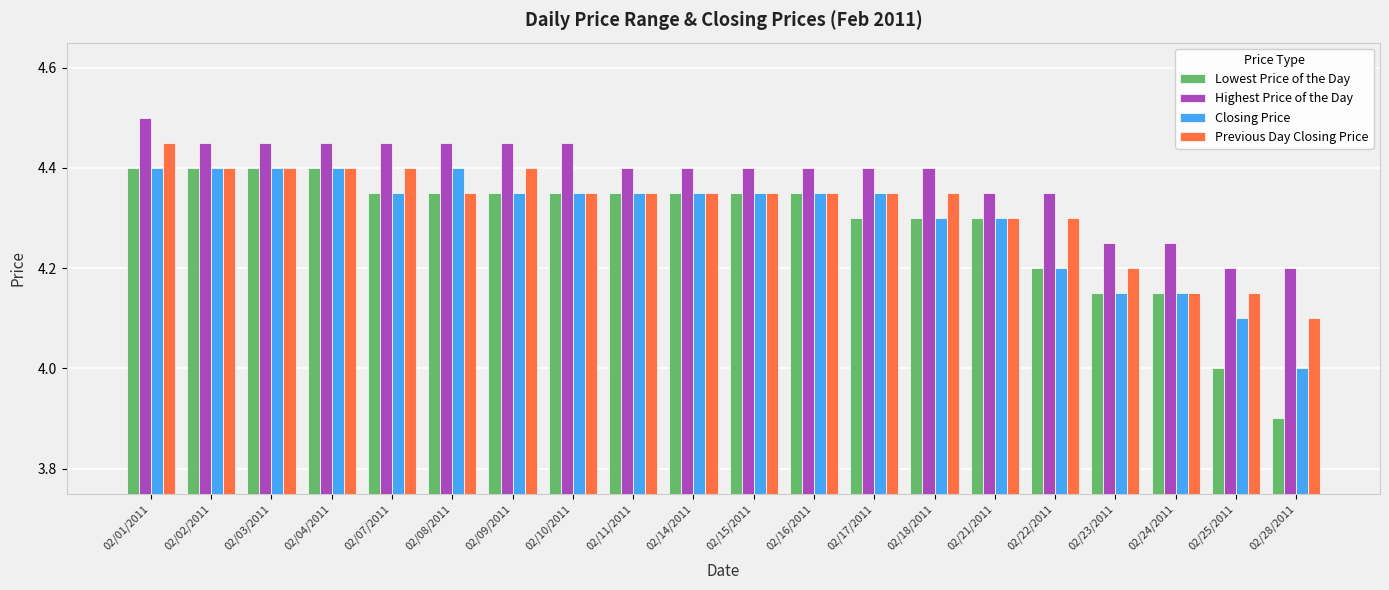

Is it true that Previous Day Closing Price equals 4.4 at 02/07/2011?

True